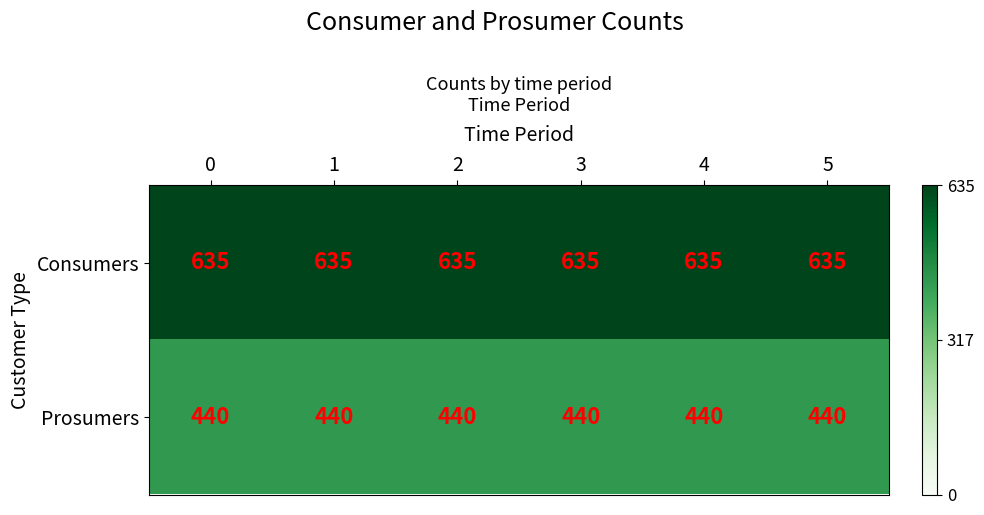

What is the average value of the Prosumers series?

440